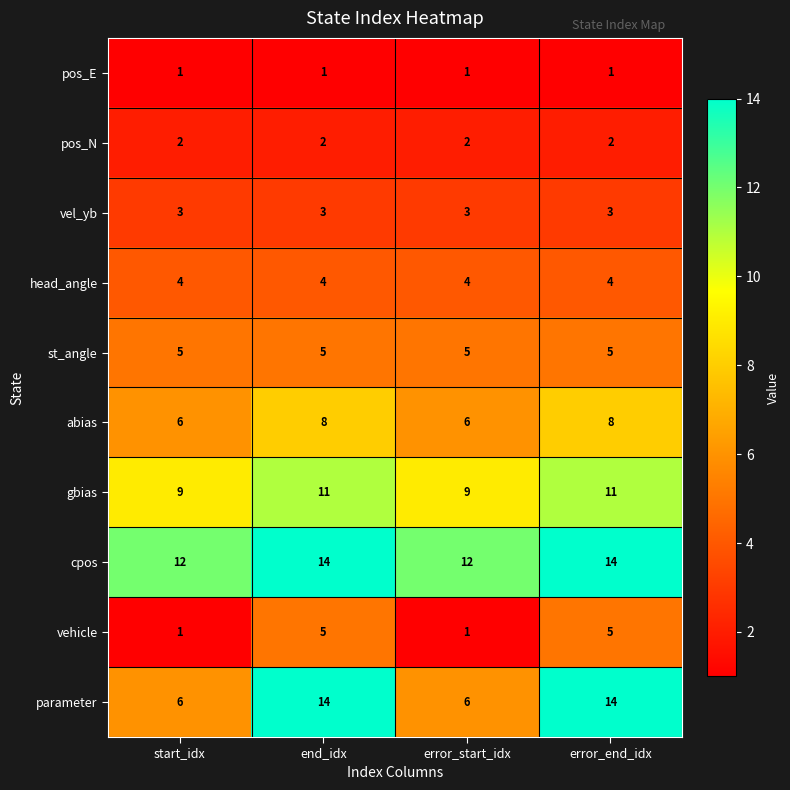

What is the total value across all series at end_idx?

67